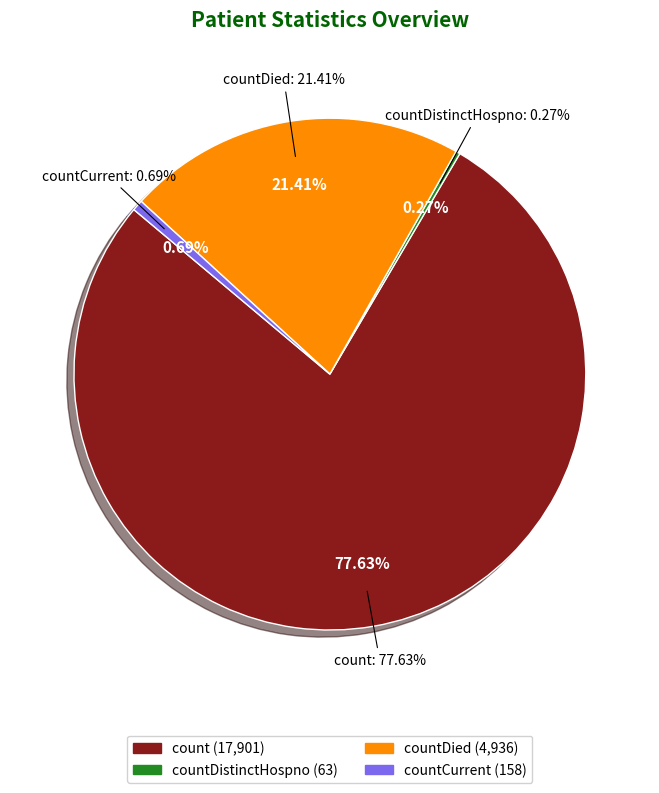

What is the change in value from count to countCurrent?

-17743